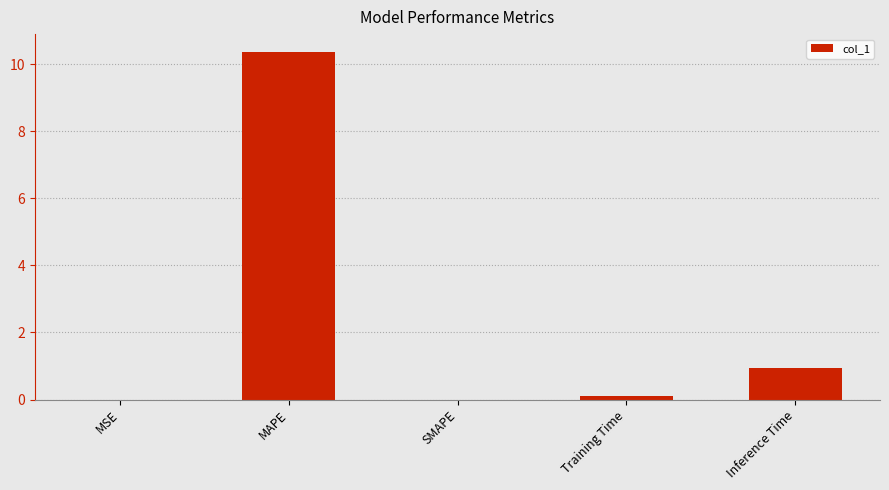

Where is the data nearest to the value 5?

Inference Time